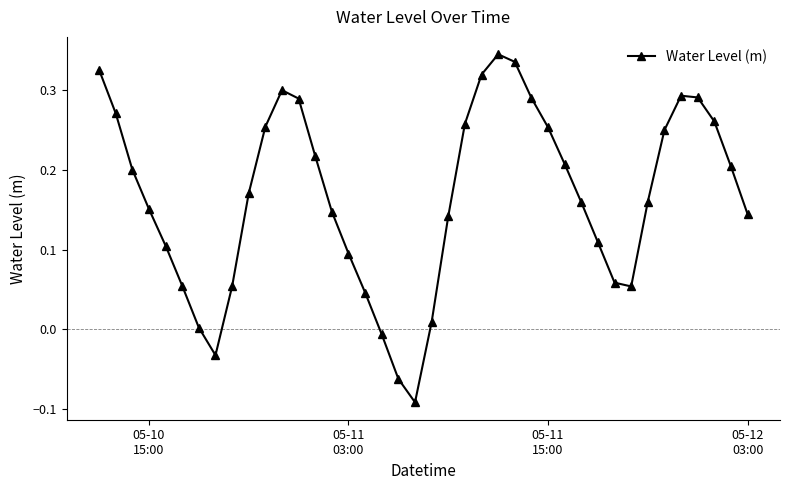

True or false: the data has more than 1 interior local peaks.

True